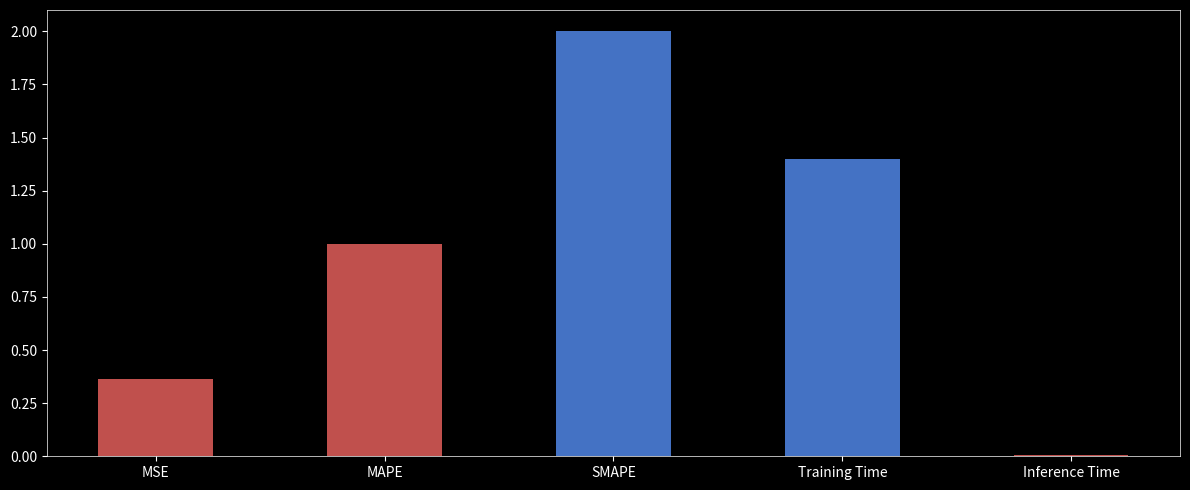

What is the label of the 3rd bar from the right?

SMAPE